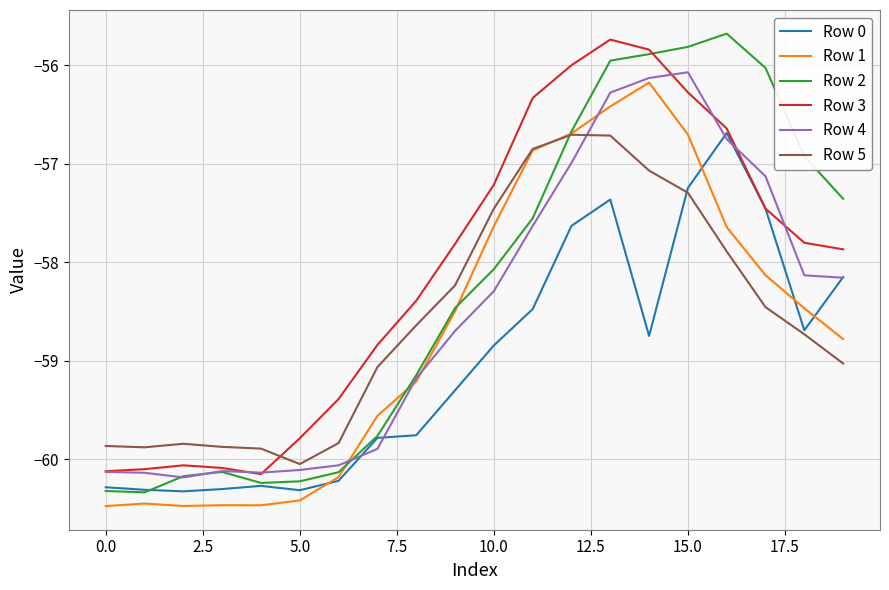

What is the smallest value displayed?

-60.5